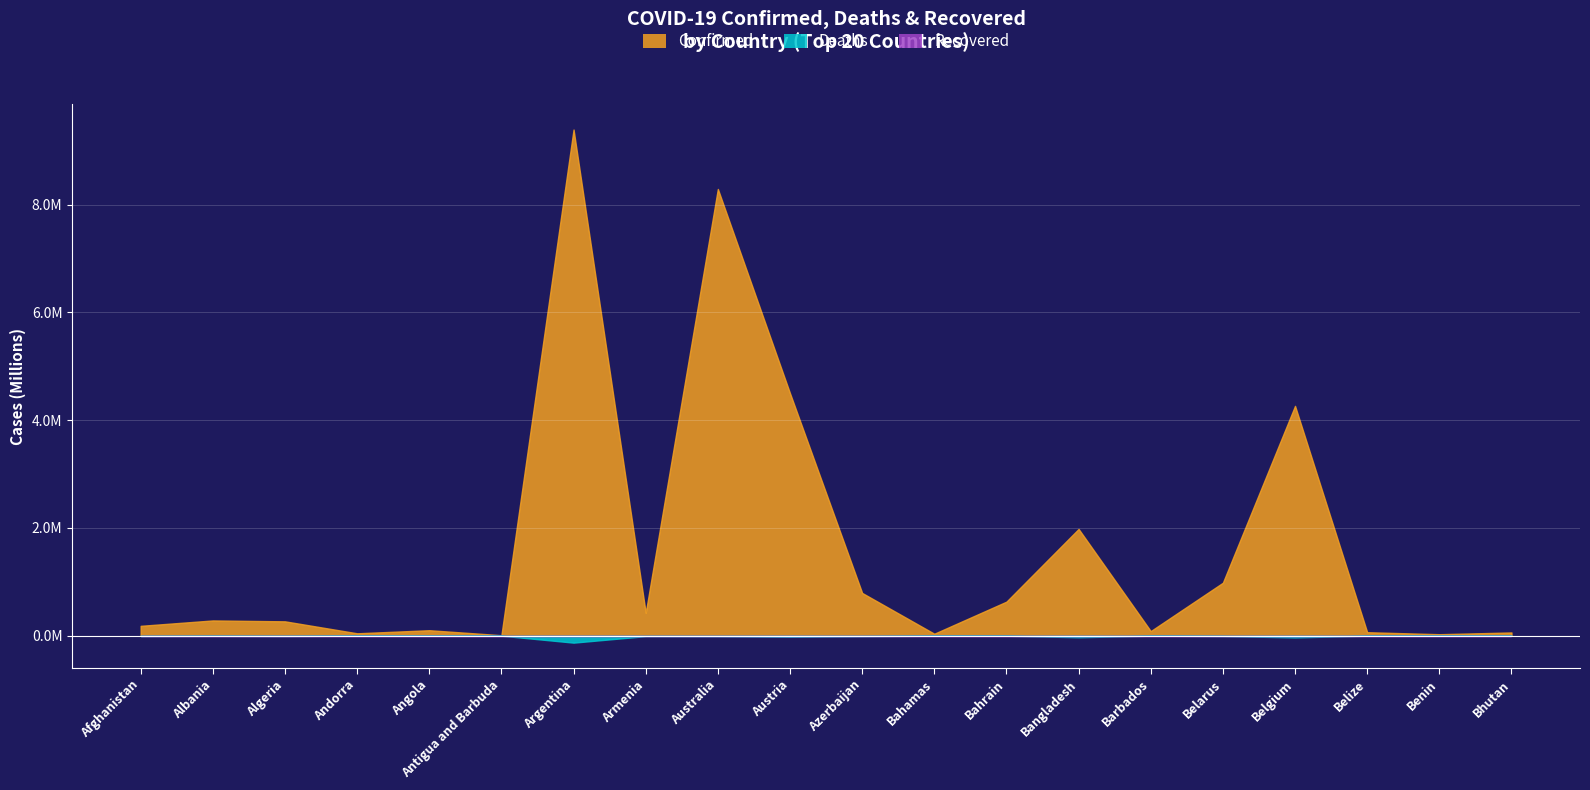

How many lines are shown in the chart?

3